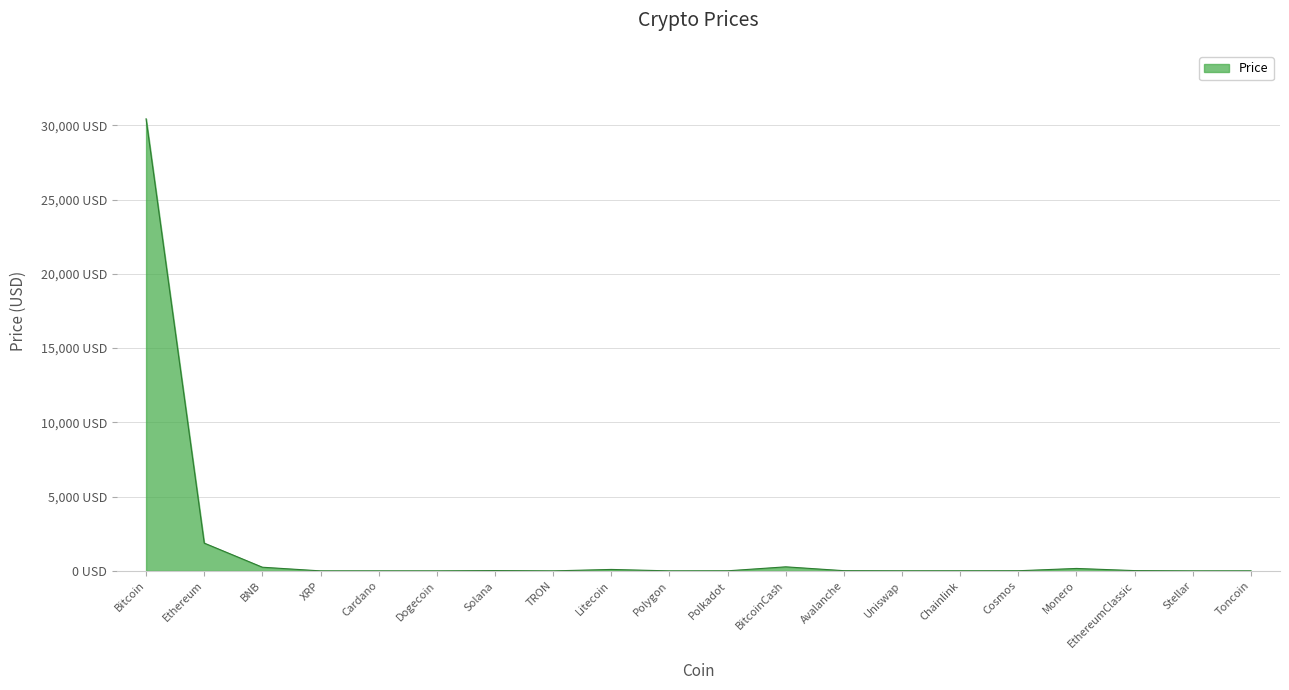

What is the change in value from Polkadot to Cosmos?

+4.1